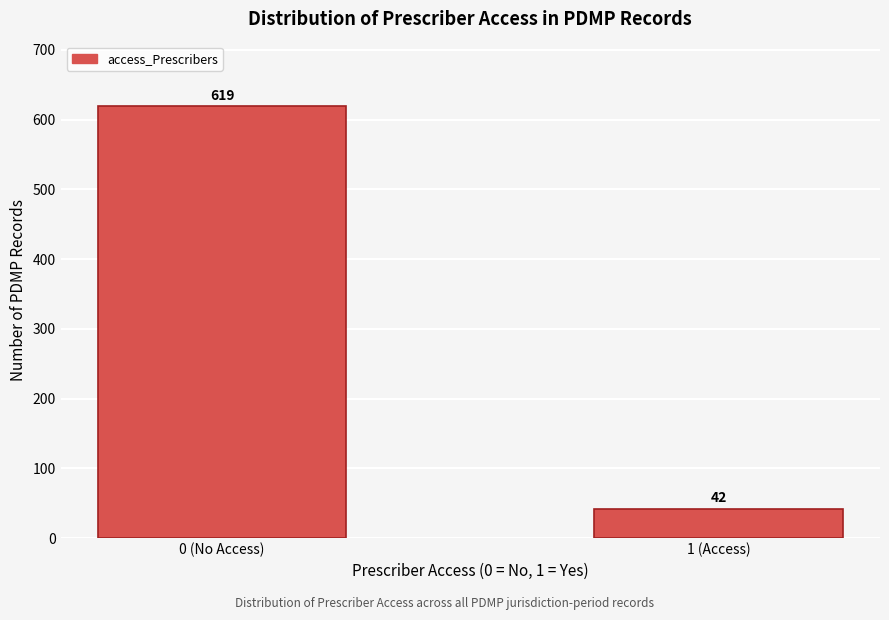

Reading left to right, list all the values displayed in this chart.

619	42